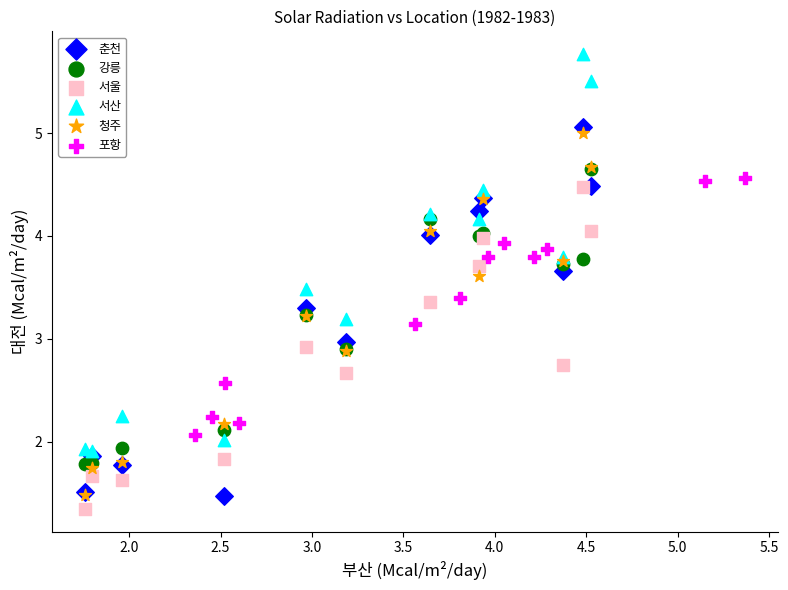

What are all the series names shown in the legend?

춘천, 강릉, 서울, 서산, 청주, 포항